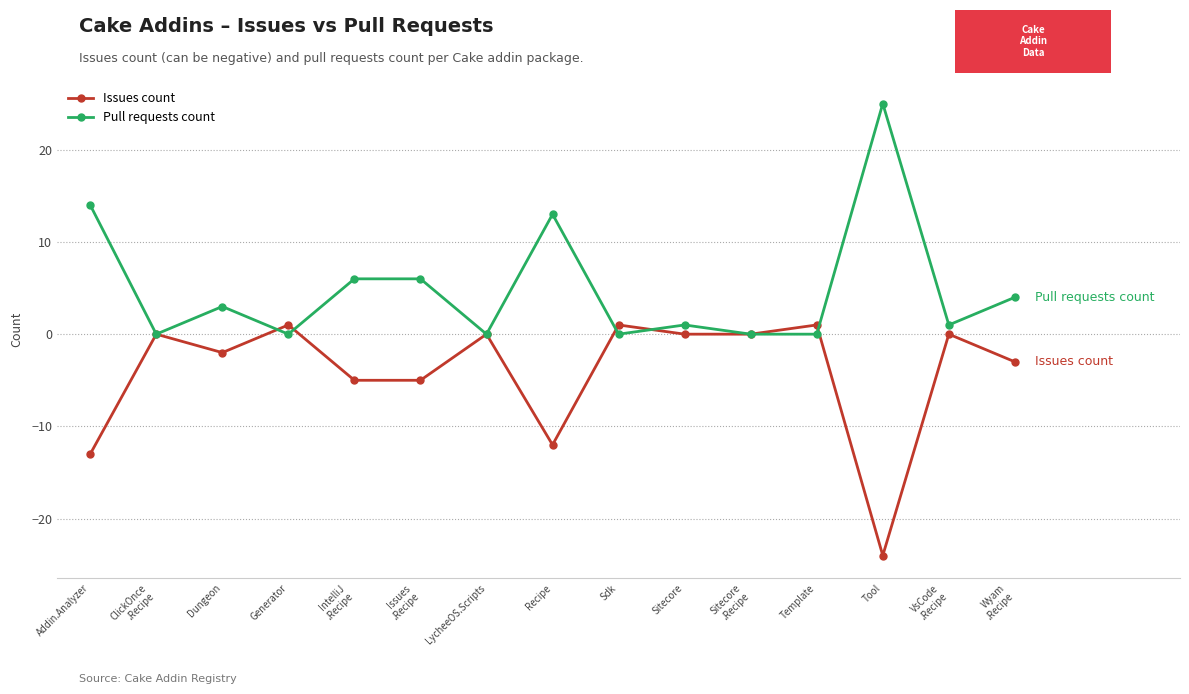

What is the value of the Pull requests count point at the 3rd from the left?

3